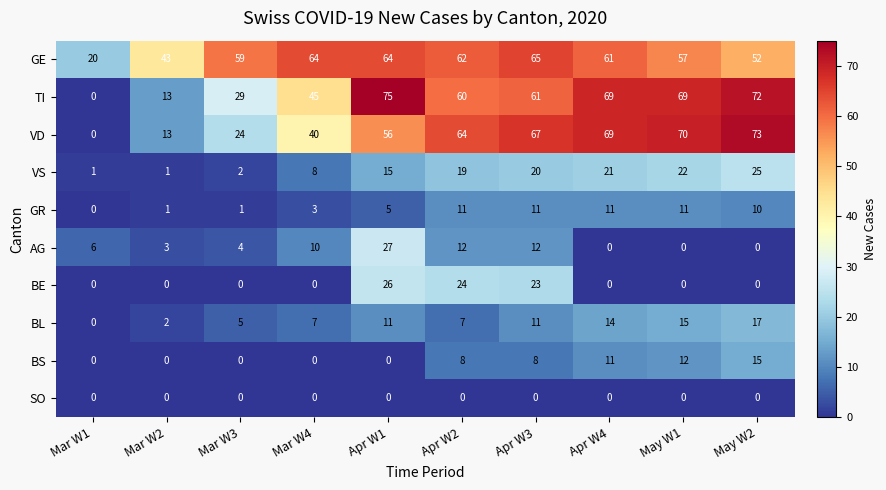

Rank the series by their maximum value, from highest to lowest.

TI, VD, GE, AG, BE, VS, BL, BS, GR, SO